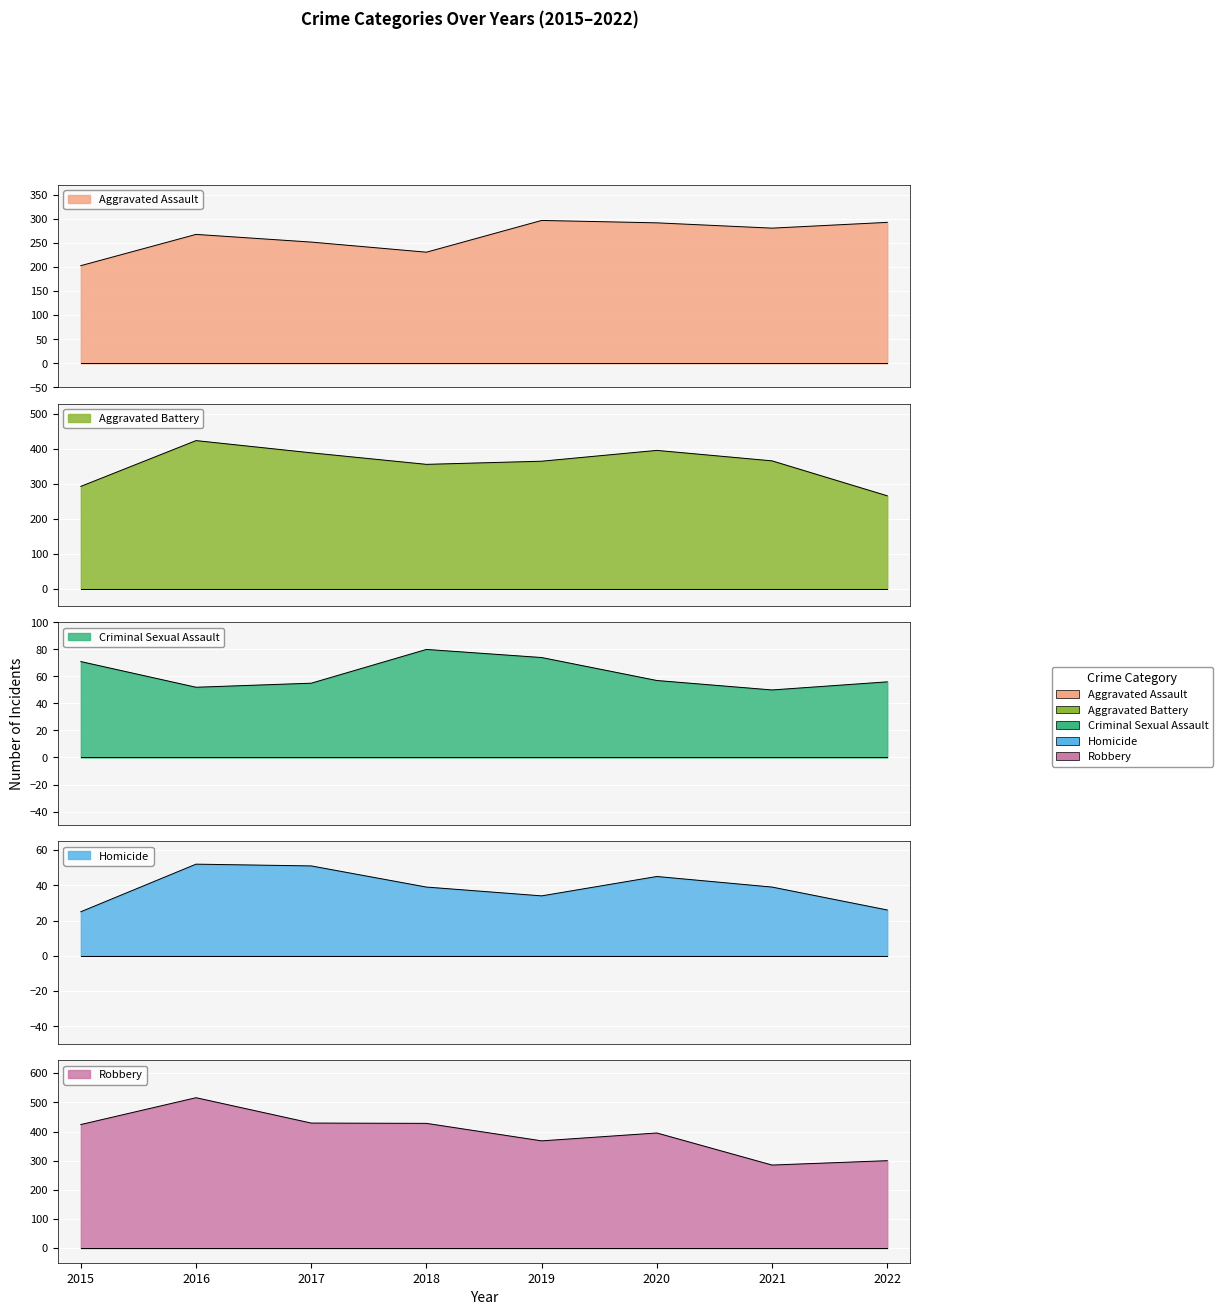

At which label does Aggravated Assault reach its minimum?

2015